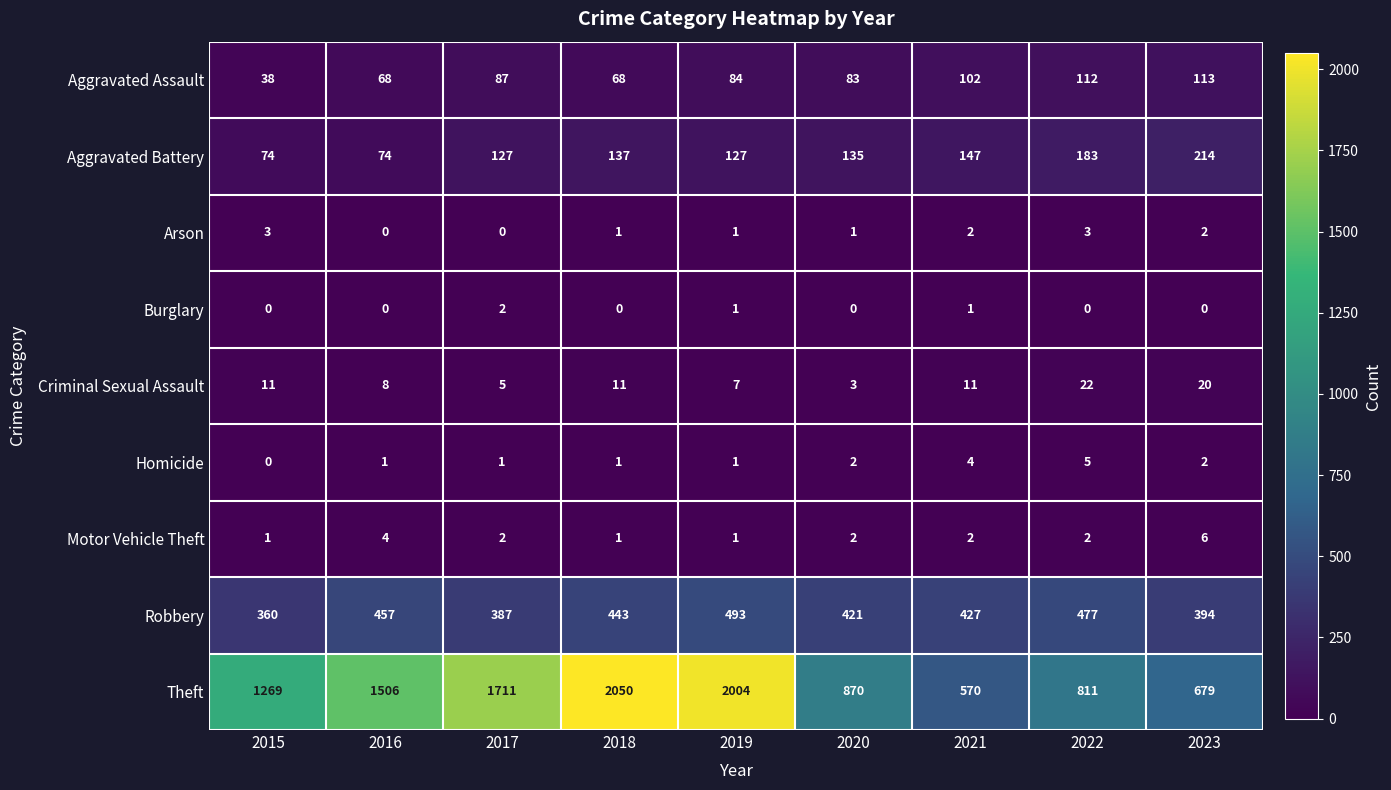

Where is Theft nearest to the value 1310?

2015